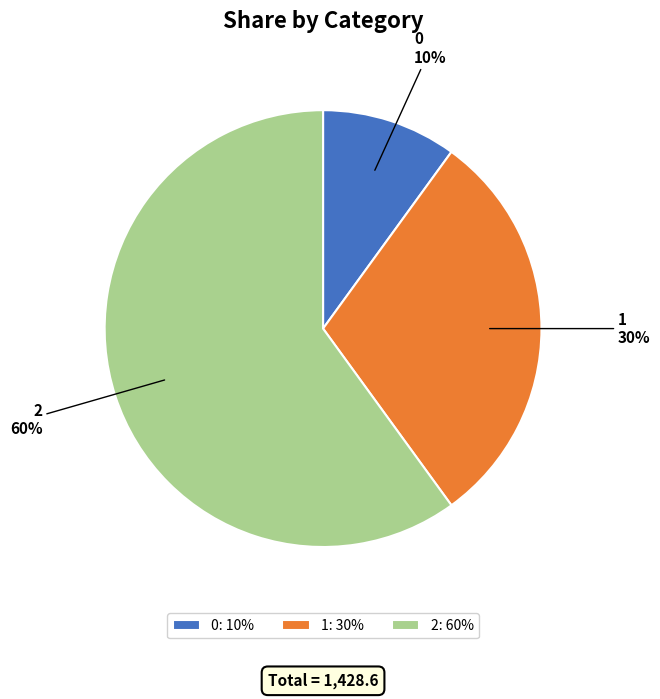

Do 0 and 2 together represent more than half of the pie?

Yes